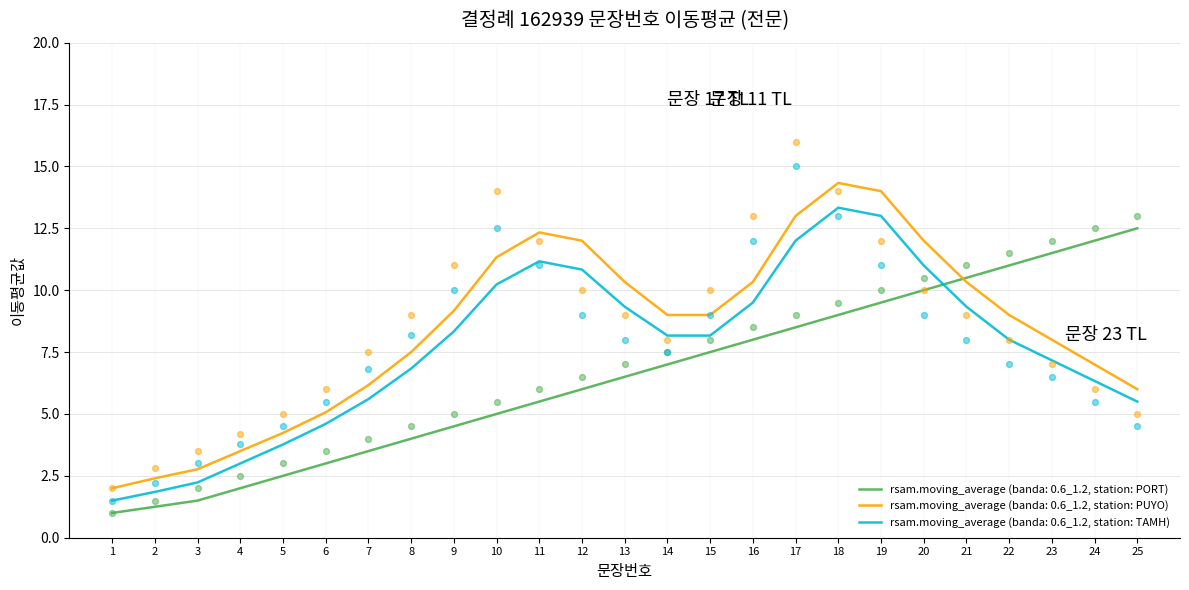

Which has a higher value, 15 or 9?

15